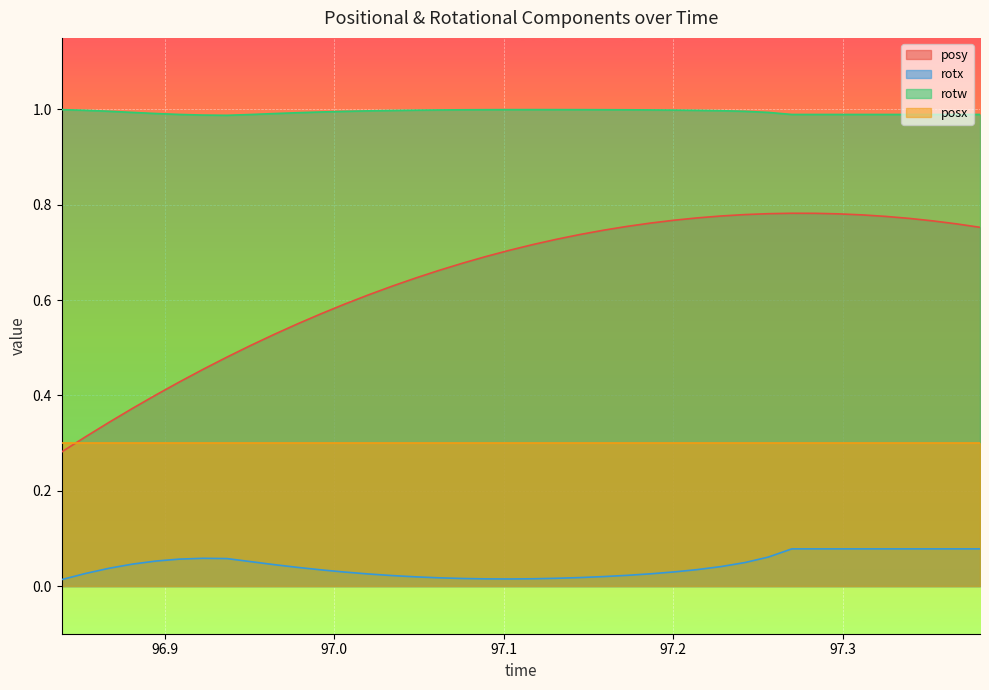

Which series has the largest range (max minus min)?

posy